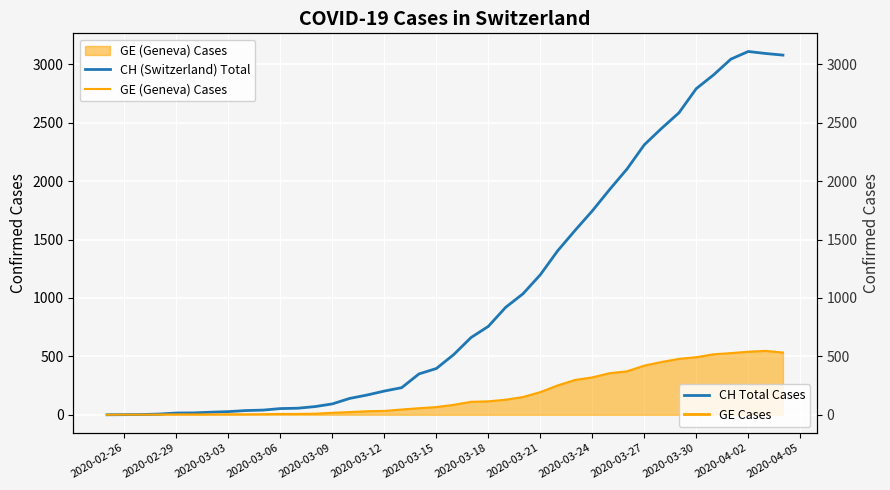

Does the chart display data point markers on the line(s)?

No